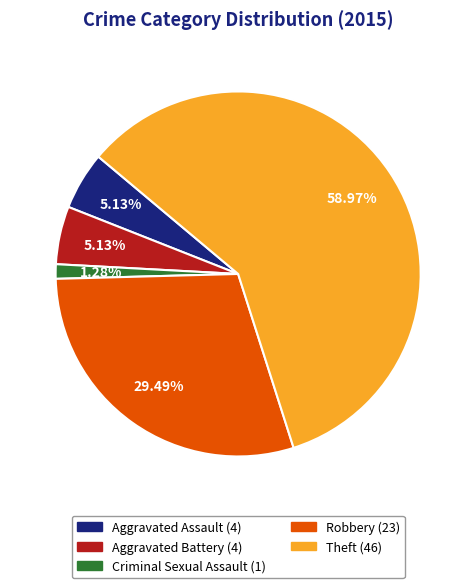

Does any single category account for the majority?

Yes